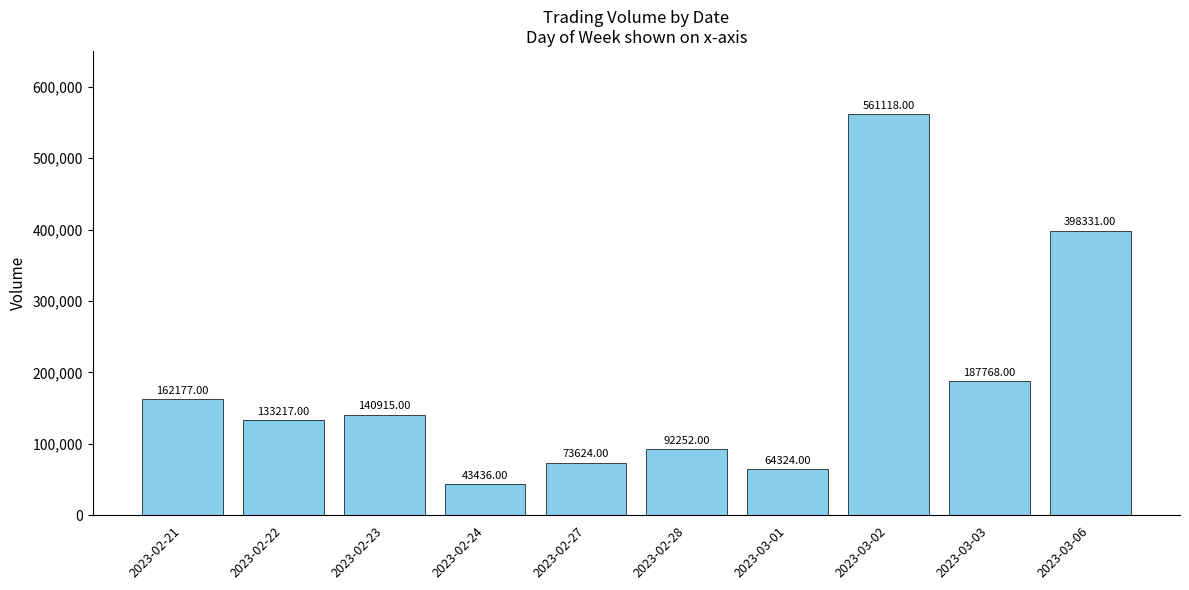

Reading left to right, list all the values displayed in this chart.

162177	133217	140915	43436	73624	92252	64324	561118	187768	398331